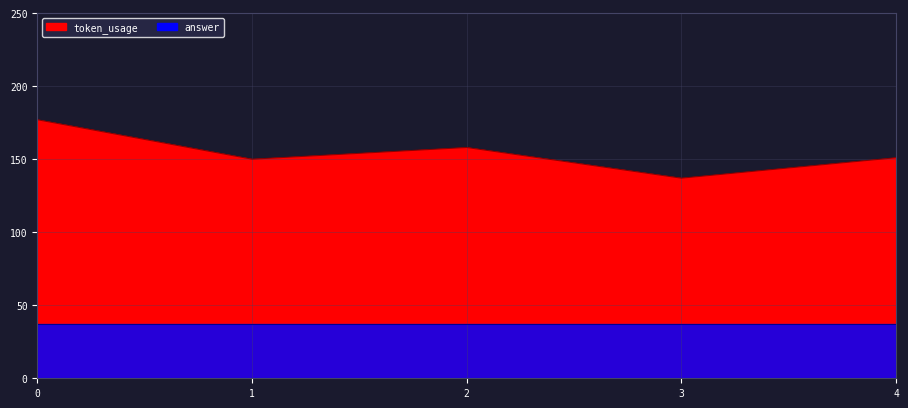

Where is the first local minimum?

1